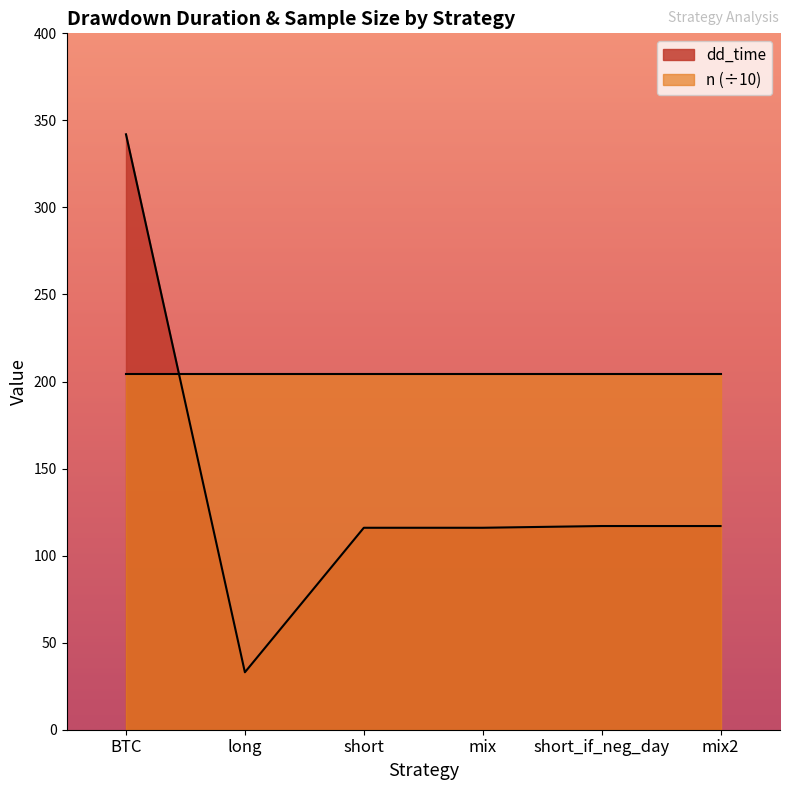

What is the change in value from long to mix?

+83